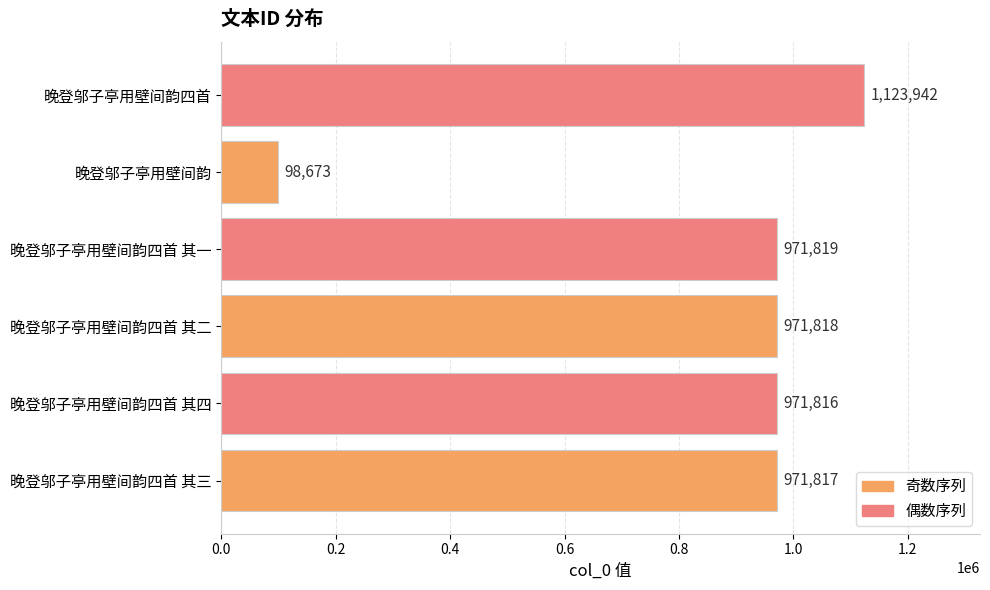

The chart shows a value of 230057 at 晚登邬子亭用壁间韵四首 其三. True or false?

False